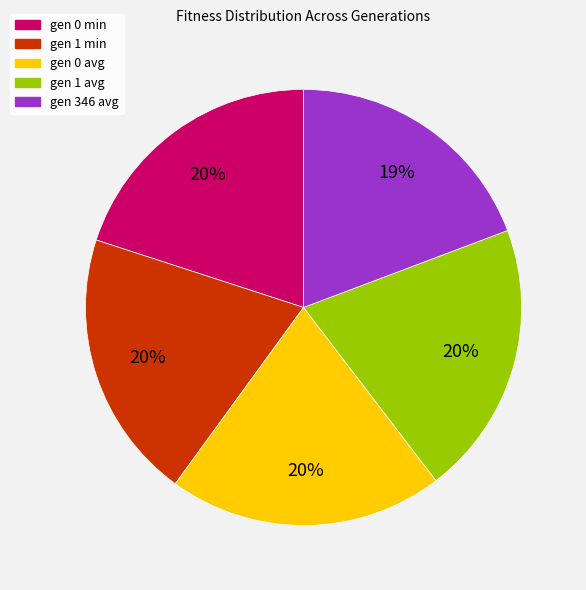

Which category has the smallest portion of the pie?

gen 346 avg